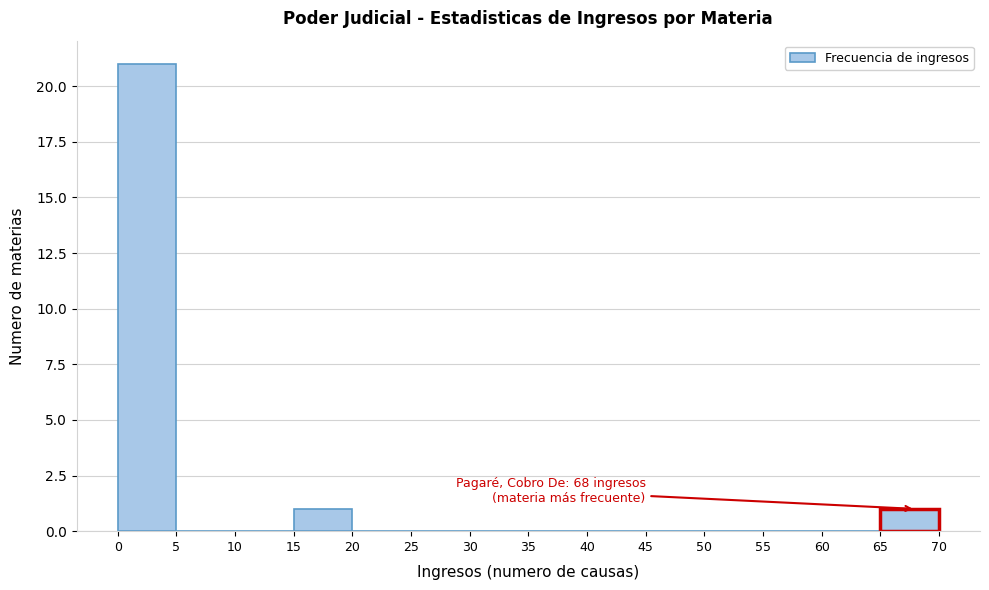

Which range on the x-axis has the tallest bar?

0 to 5